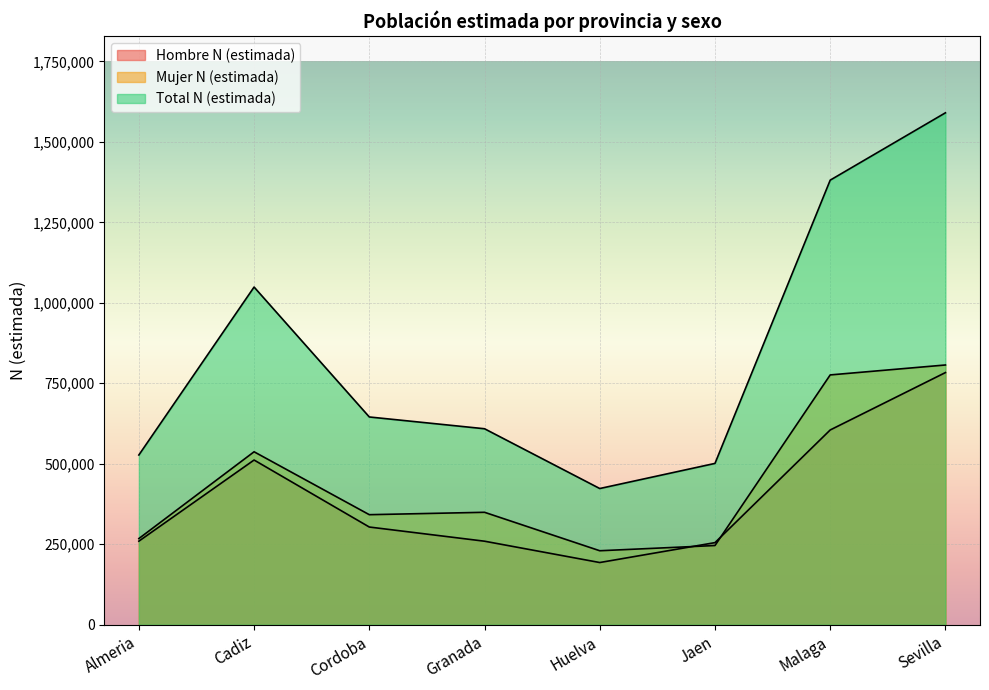

True or false: Hombre N (estimada) has a value of 255077 at Jaen.

True